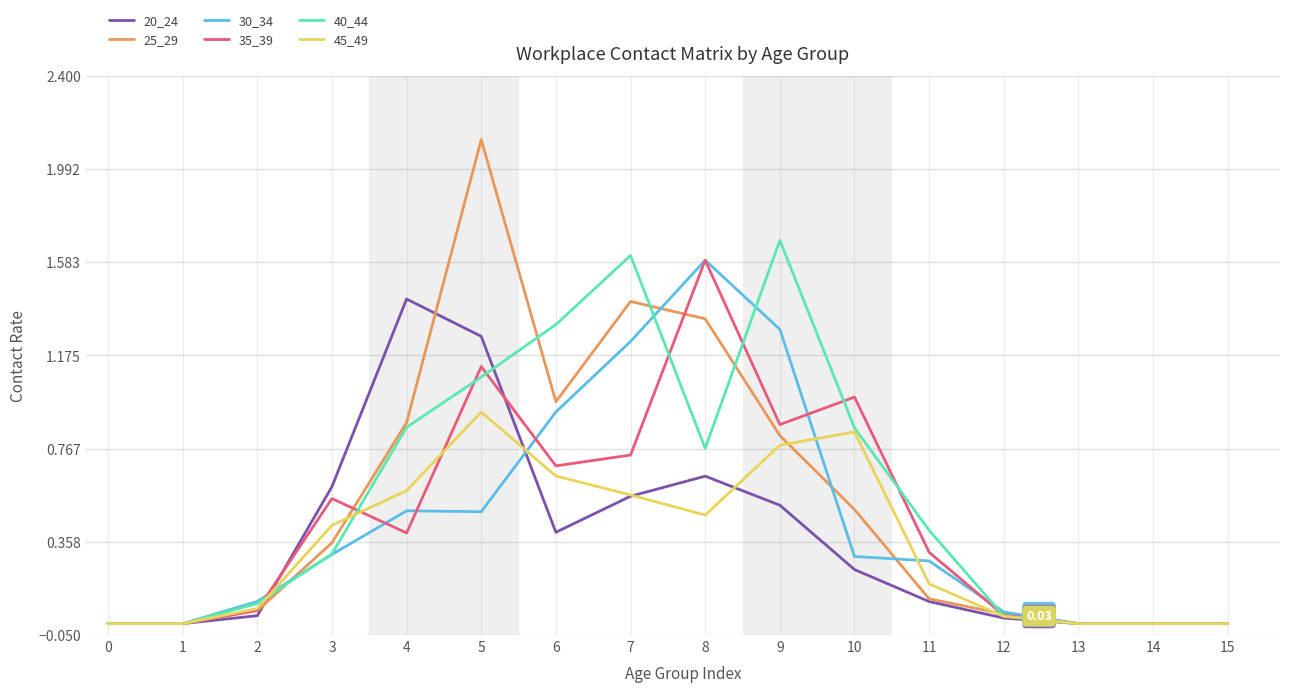

What is the total value across all series at 4?

4.6